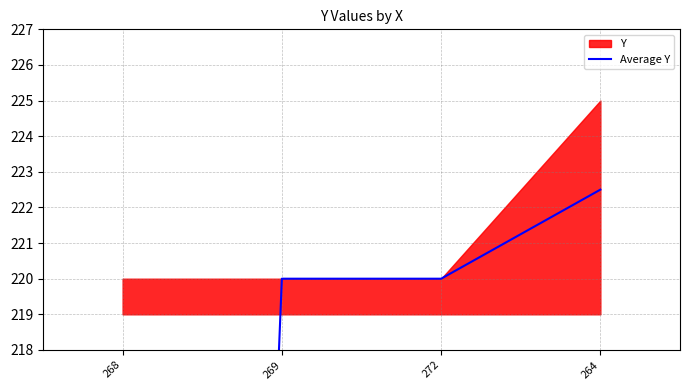

What is the ratio of the value at 269 to the value at 264?

1.0